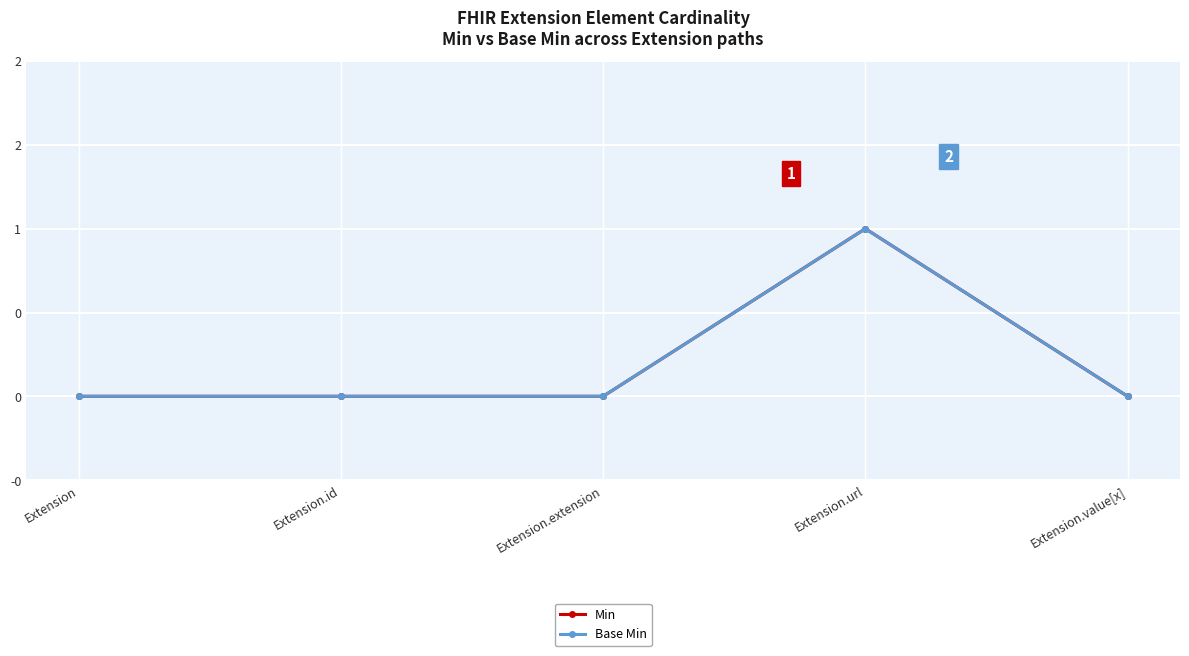

What is the label of the 3rd point from the left?

Extension.extension